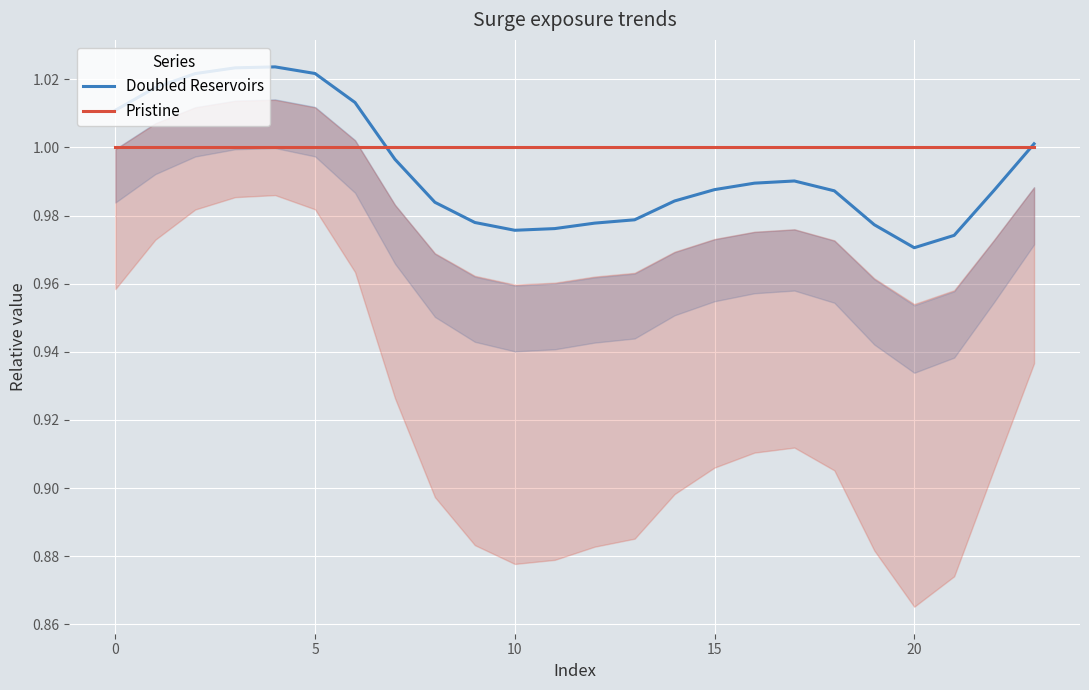

Which series has the largest range (max minus min)?

Doubled Reservoirs